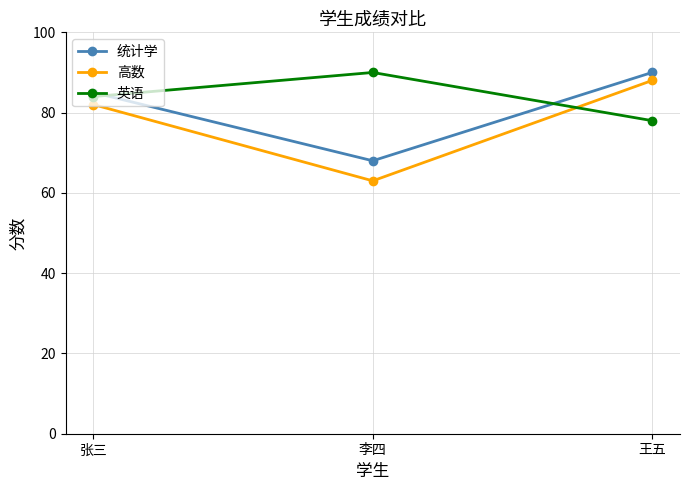

What is the label of the 3rd point from the left?

王五